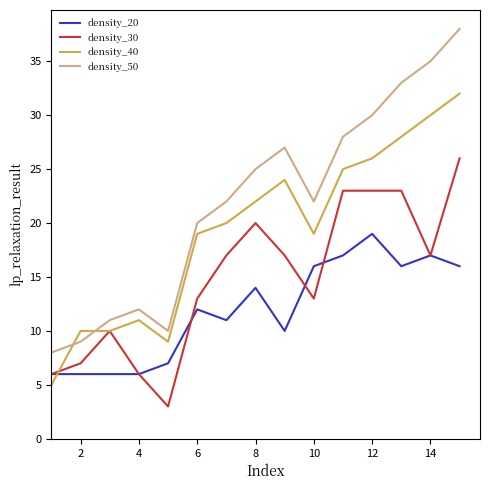

What is the greatest value displayed?

38